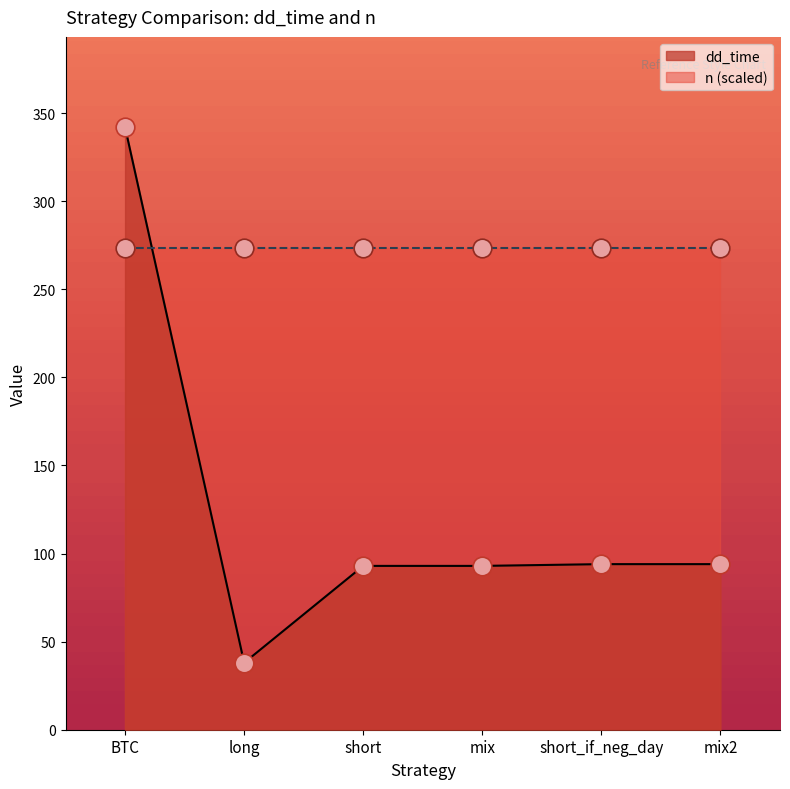

Approximately how many times larger is the value at short_if_neg_day compared to long?

2.5